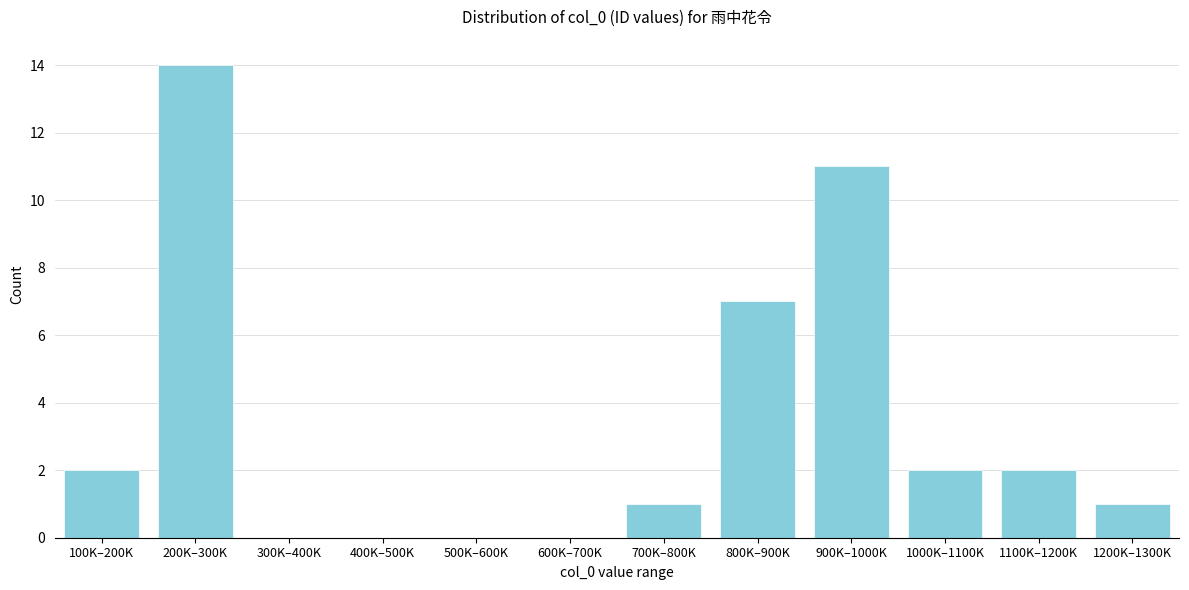

Reading left to right, list all the values displayed in this chart.

100K–200K=2	200K–300K=14	300K–400K=0	400K–500K=0	500K–600K=0	600K–700K=0	700K–800K=1	800K–900K=7	900K–1000K=11	1000K–1100K=2	1100K–1200K=2	1200K–1300K=1